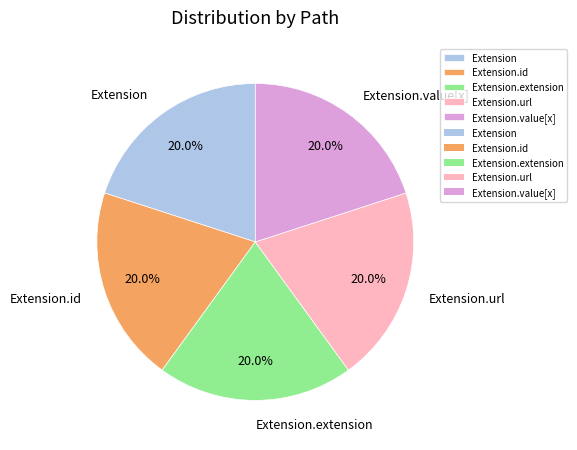

Combined, what portion of the pie is Extension.value[x] and Extension.id?

40.0%